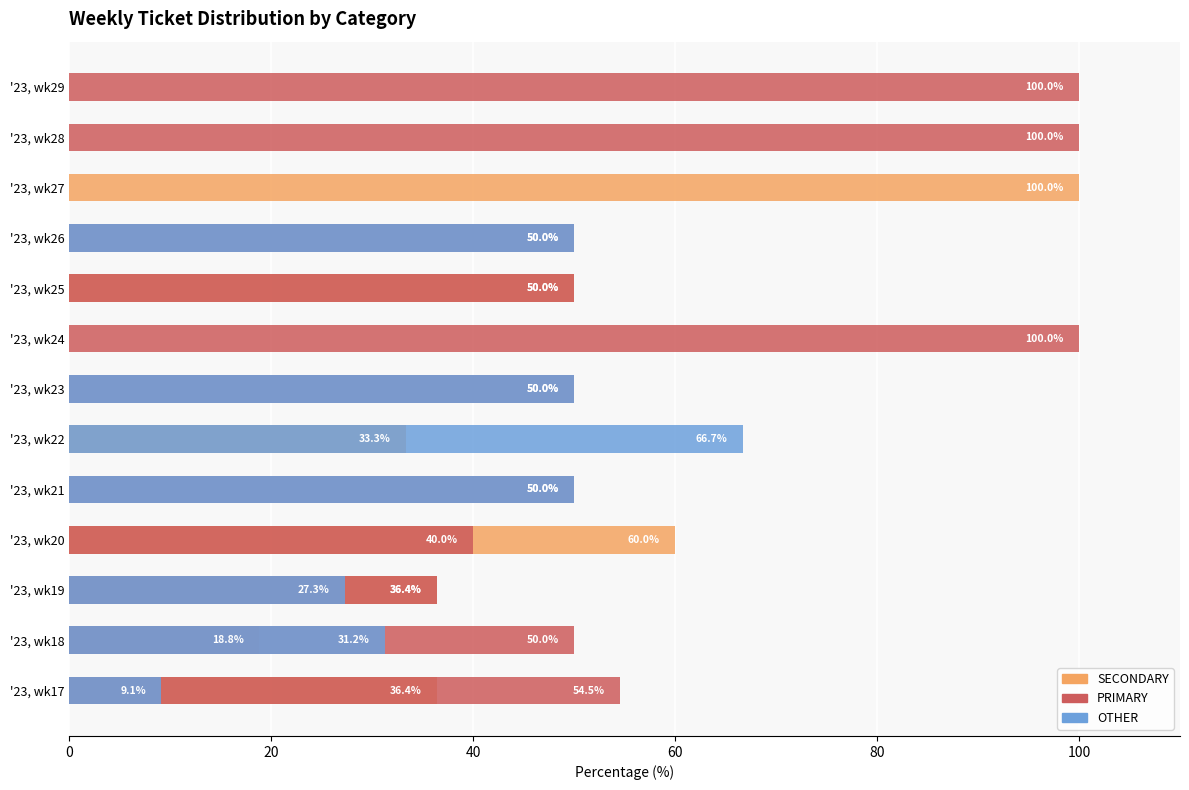

Rank the series by their maximum value, from lowest to highest.

OTHER, SECONDARY, PRIMARY